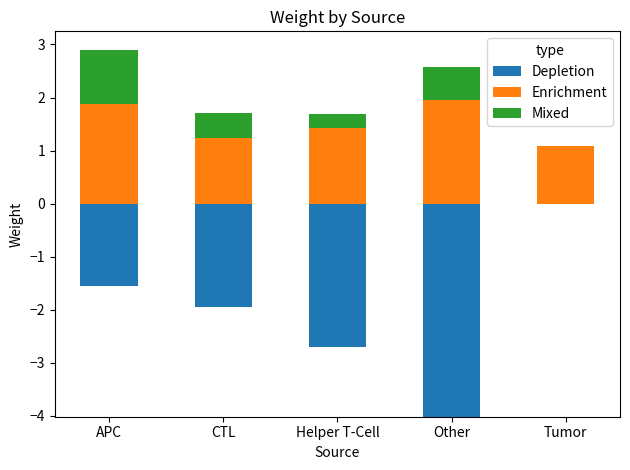

What is the sum of all Mixed values?

2.4